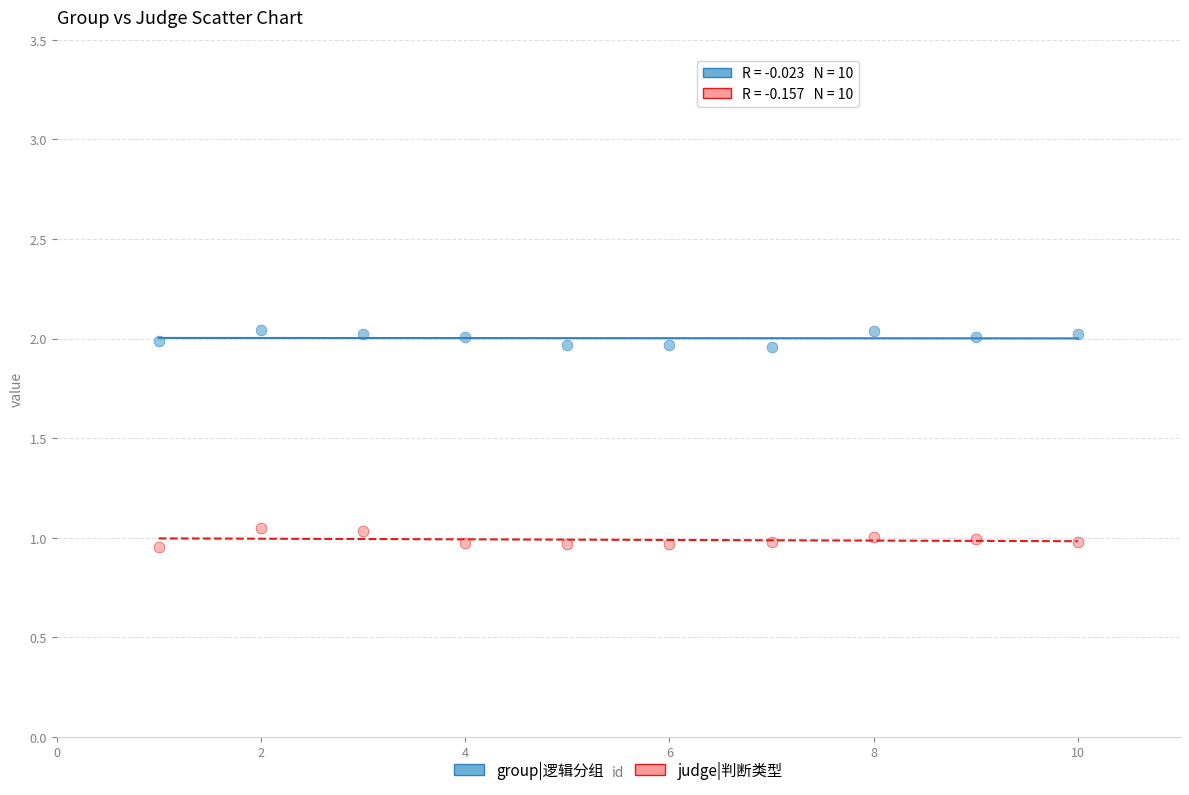

Across all data points, what is the range of X values (max minus min)?

9.0